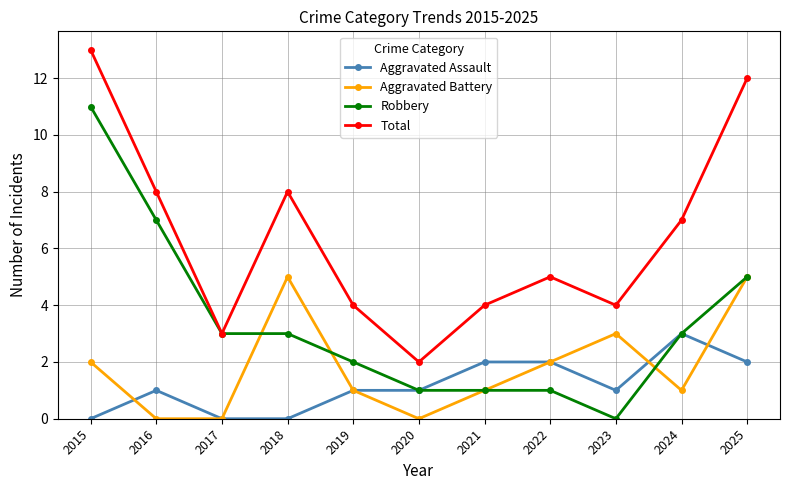

Which category has the highest value in the Total series?

2015